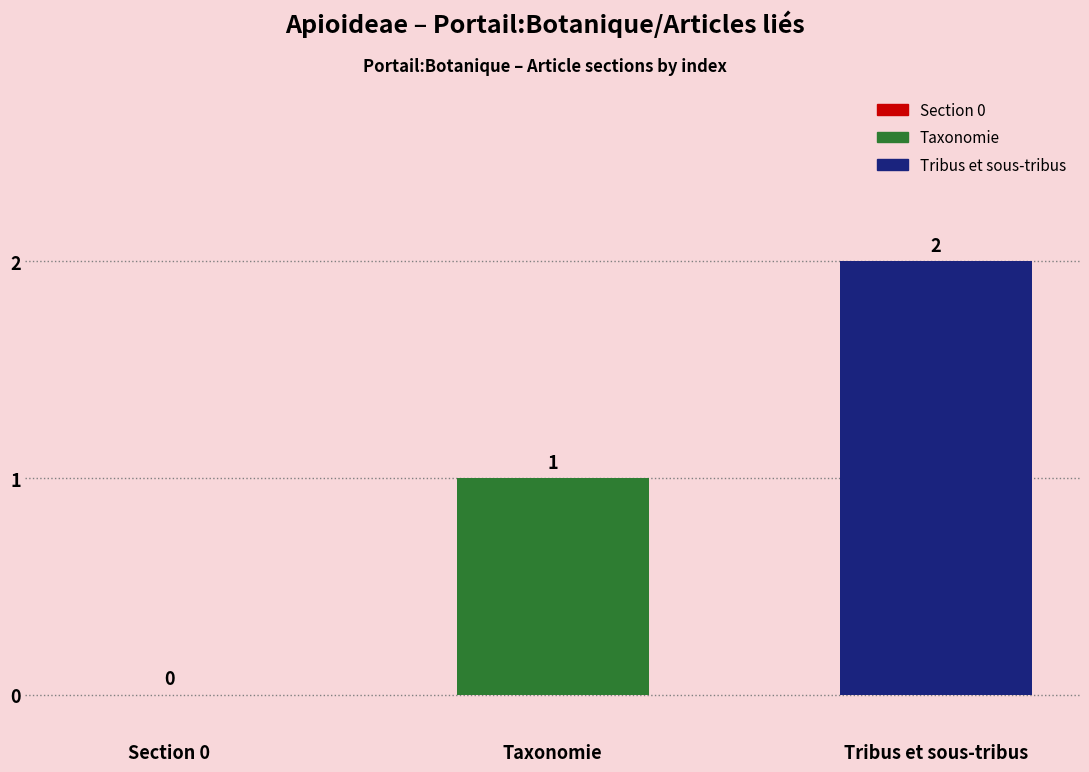

Are the bars grouped side by side (vs. stacked)?

Yes